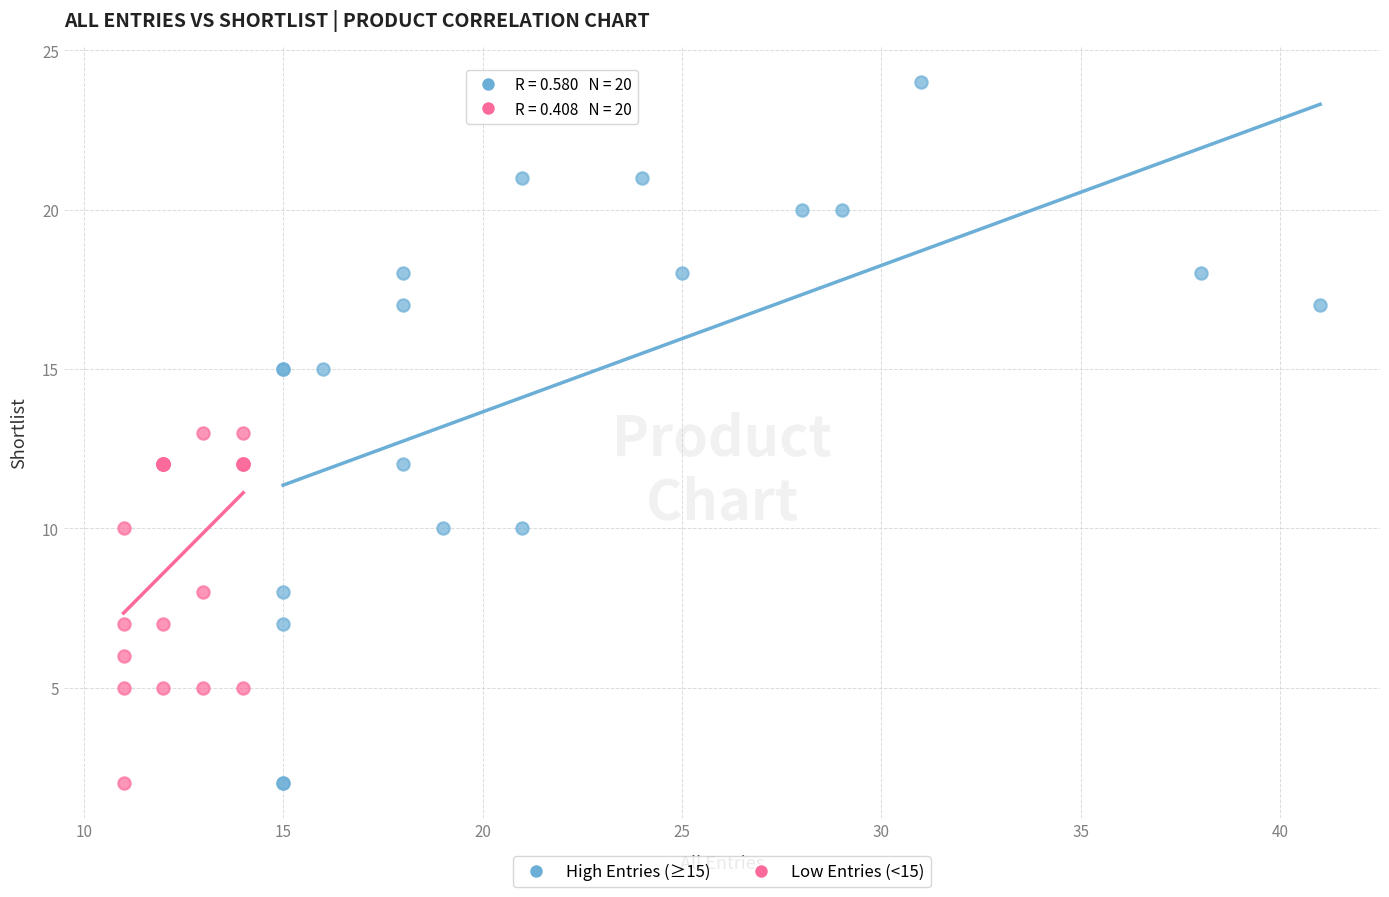

Which series reaches the maximum Y coordinate?

High Entries (≥15)